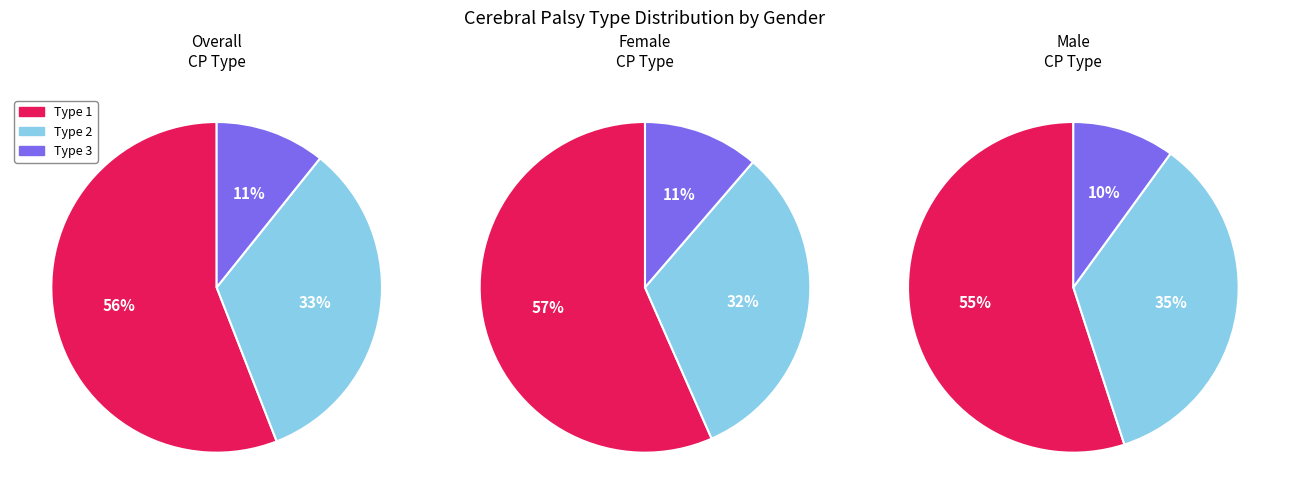

Count the number of slices in the pie.

3